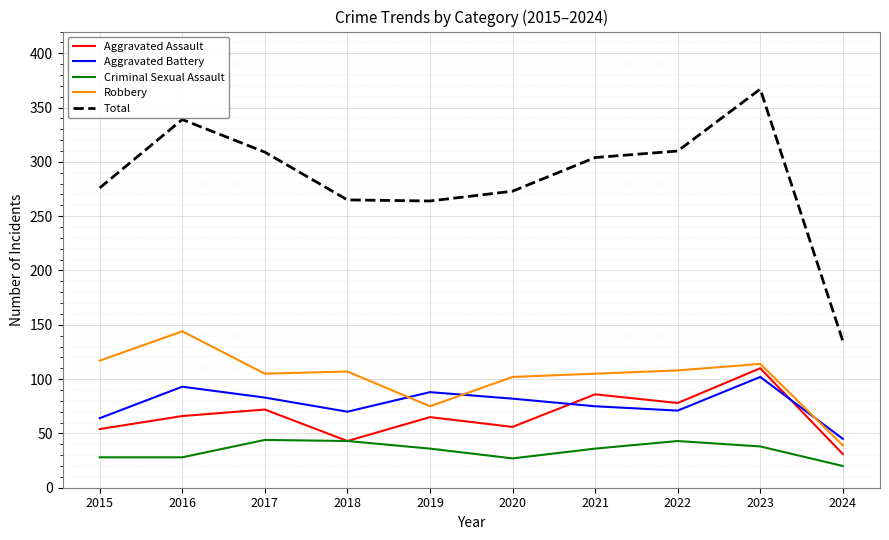

What is the approximate value of Criminal Sexual Assault at 2018, to the nearest 10?

40